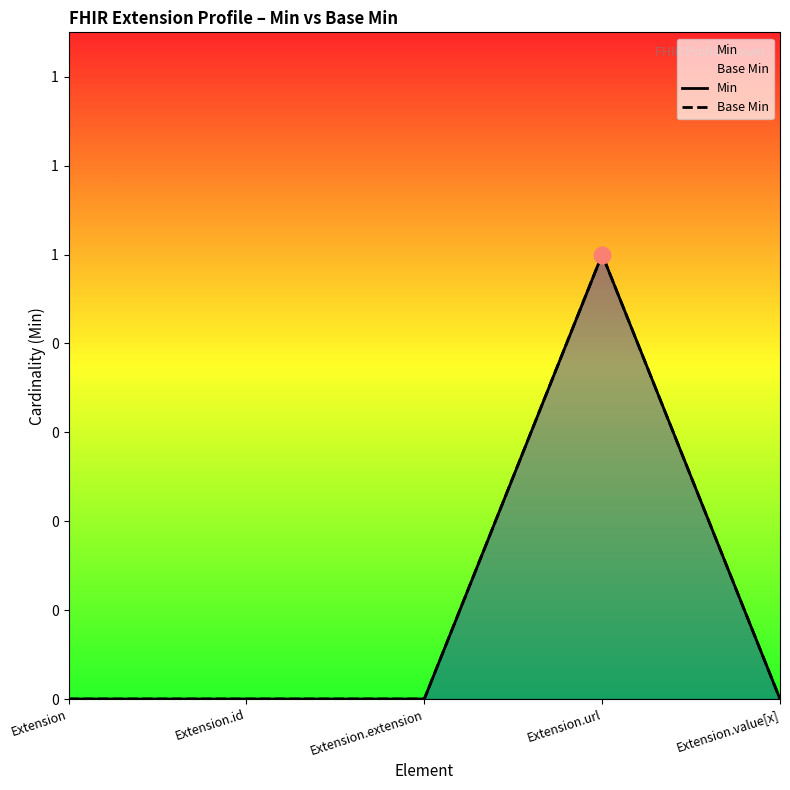

True or false: Base Min and Min intersect in this chart.

False